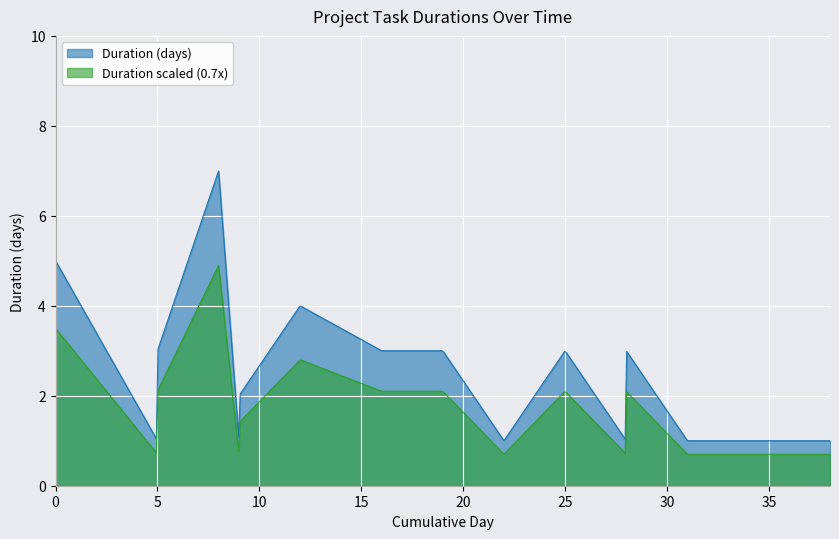

Which series has the largest range (max minus min)?

Duration (days)